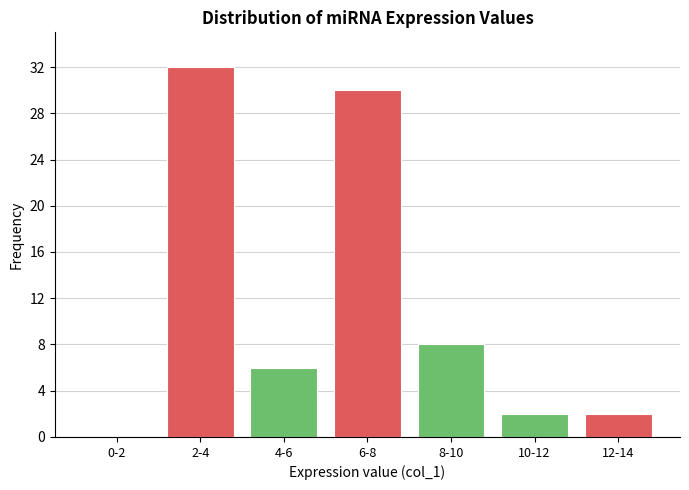

Reading right to left, transcribe all the data shown in this chart.

12-14=2	10-12=2	8-10=8	6-8=30	4-6=6	2-4=32	0-2=0